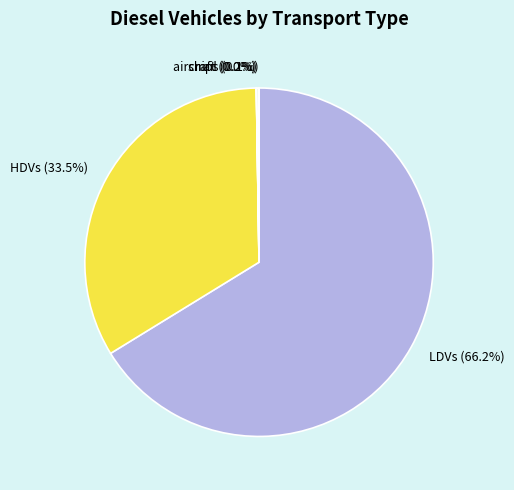

Which slice represents more than half of the pie?

LDVs